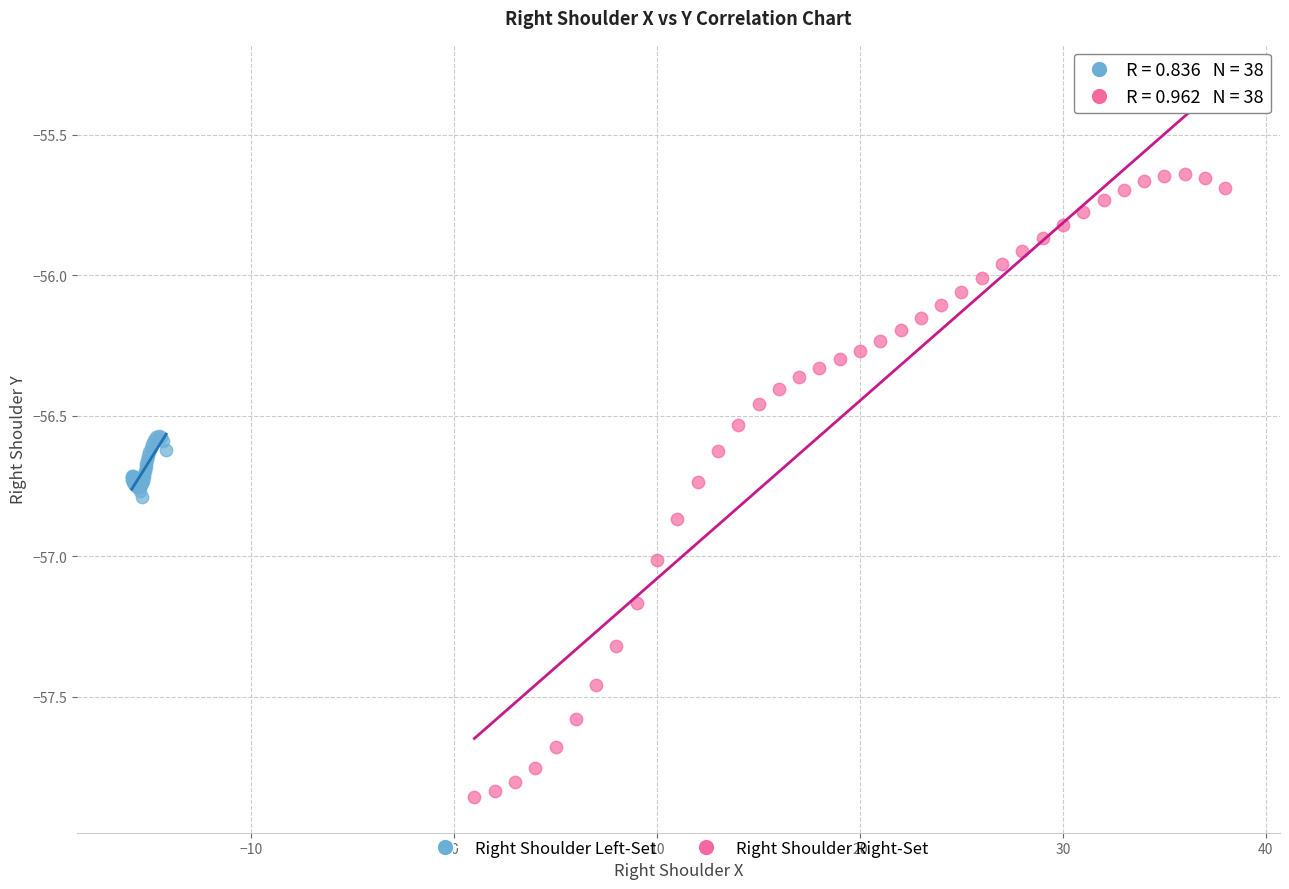

Which series reaches the minimum Y coordinate?

Right Shoulder Right-Set